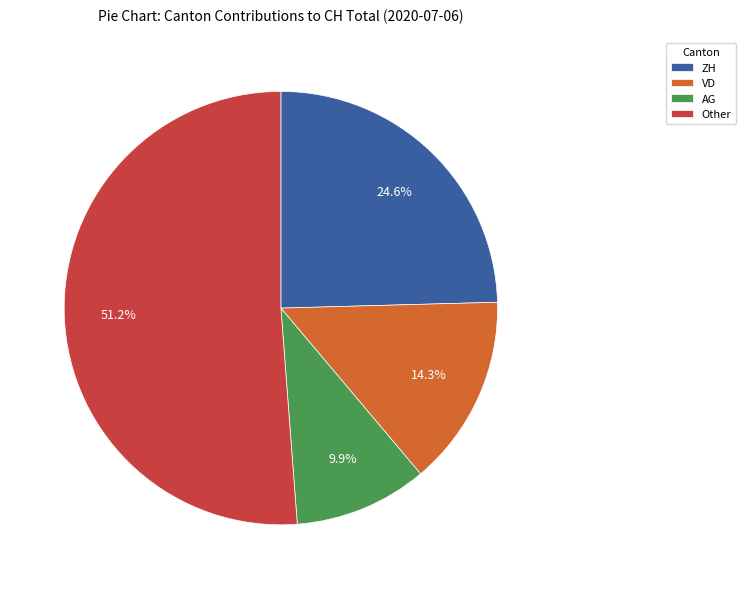

Which category has the smallest portion of the pie?

AG